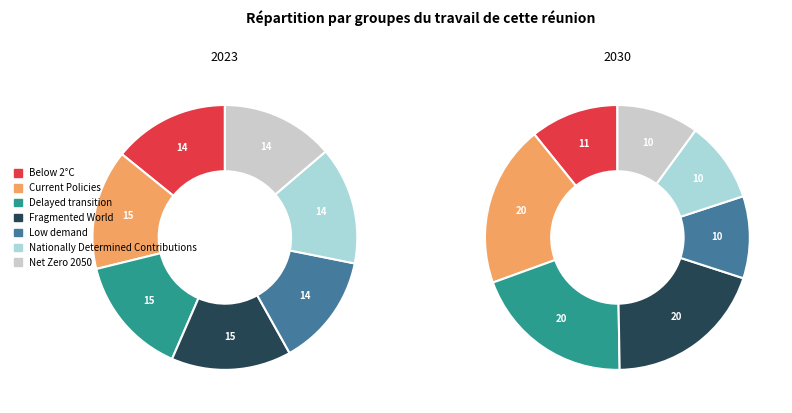

To the nearest percent, what portion does 2 represent?

15%